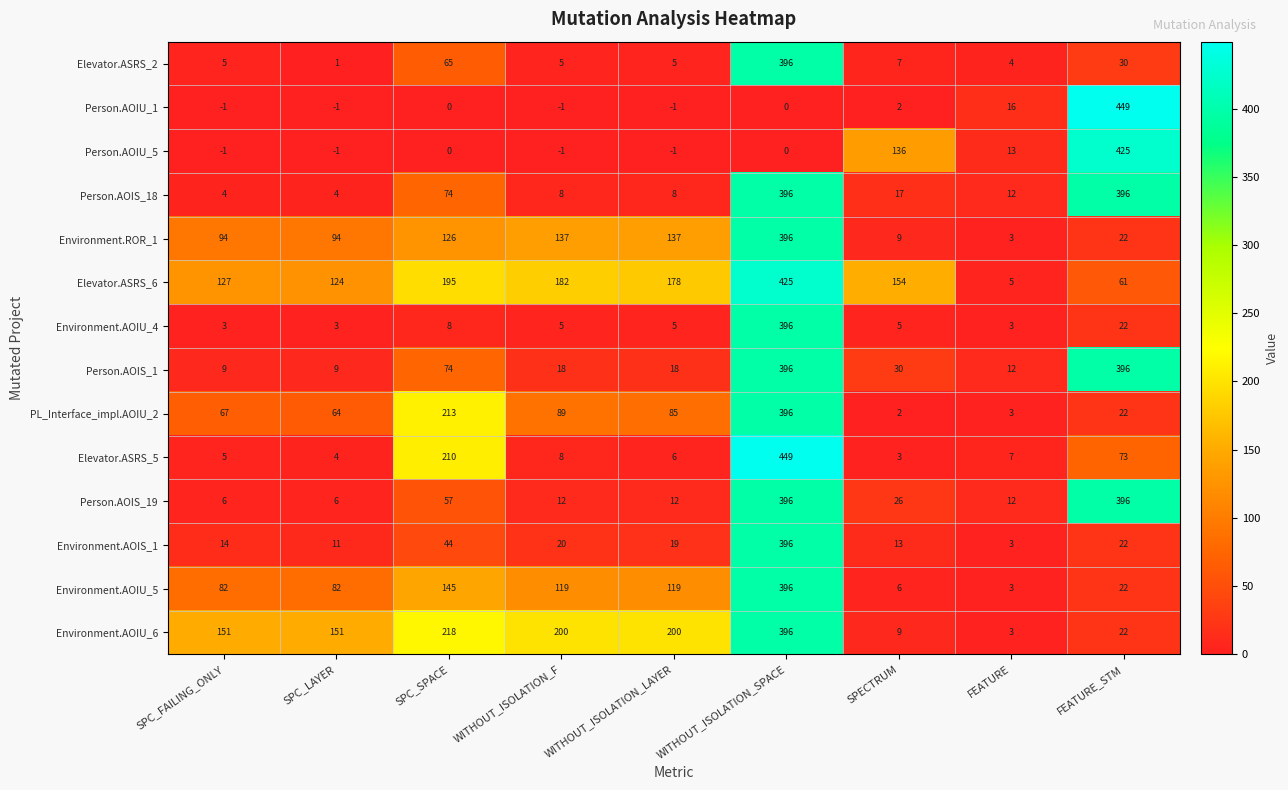

At which label does Environment.AOIU_4 first exceed 5?

SPC_SPACE